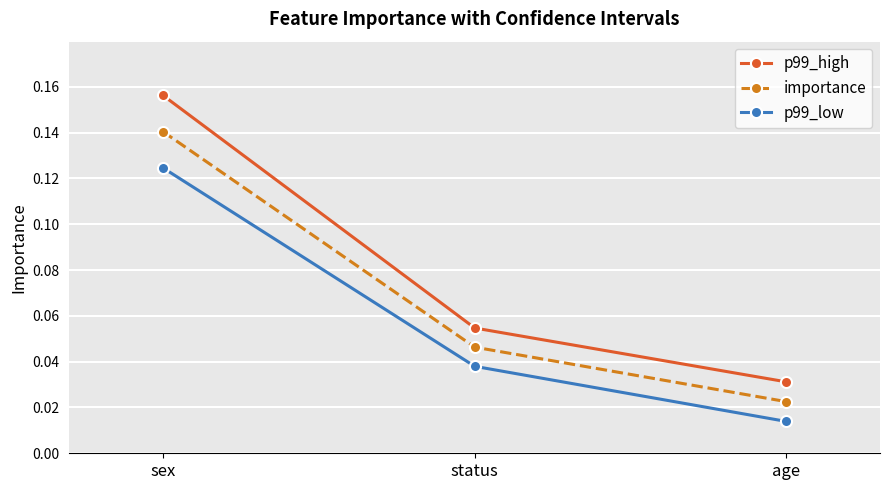

True or false: p99_low has a value of 0.1 at status.

False